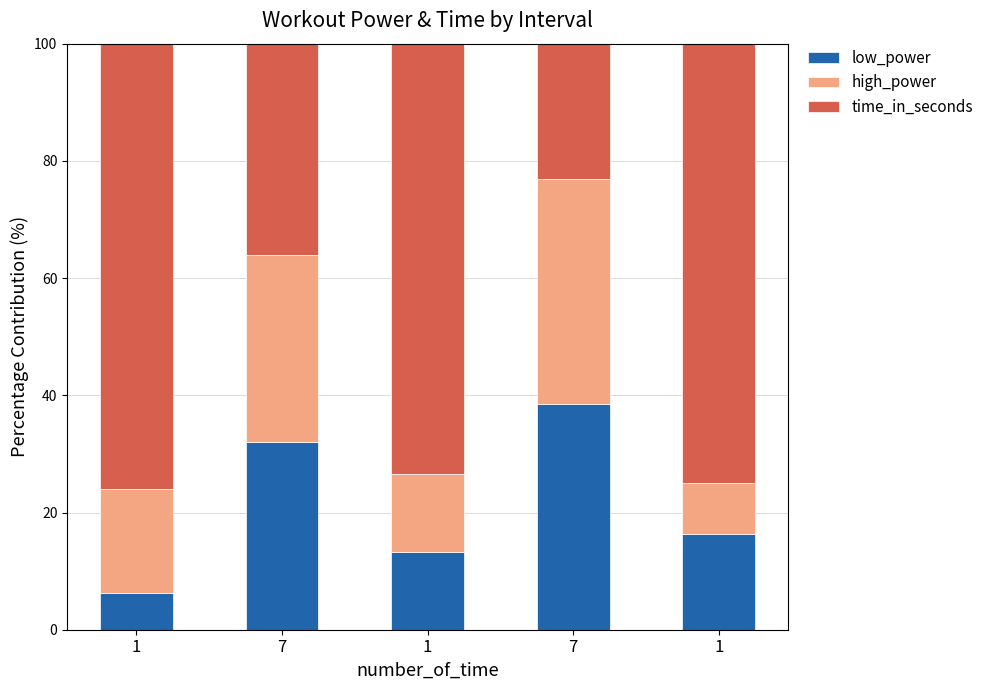

What is the difference between the low_power values at 1 and 1?

6.9